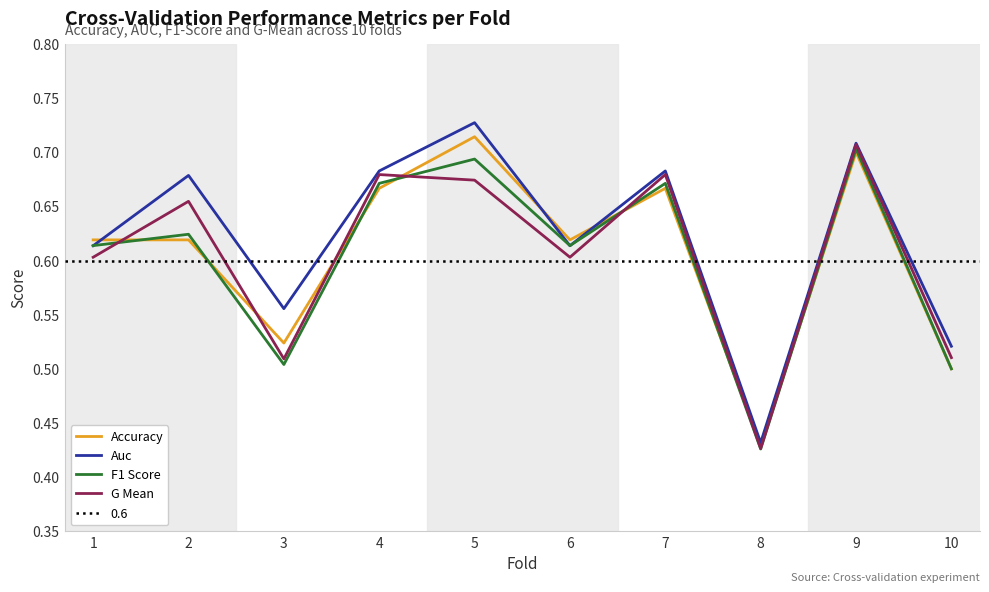

The G Mean series shows 0.7 at 2. True or false?

True